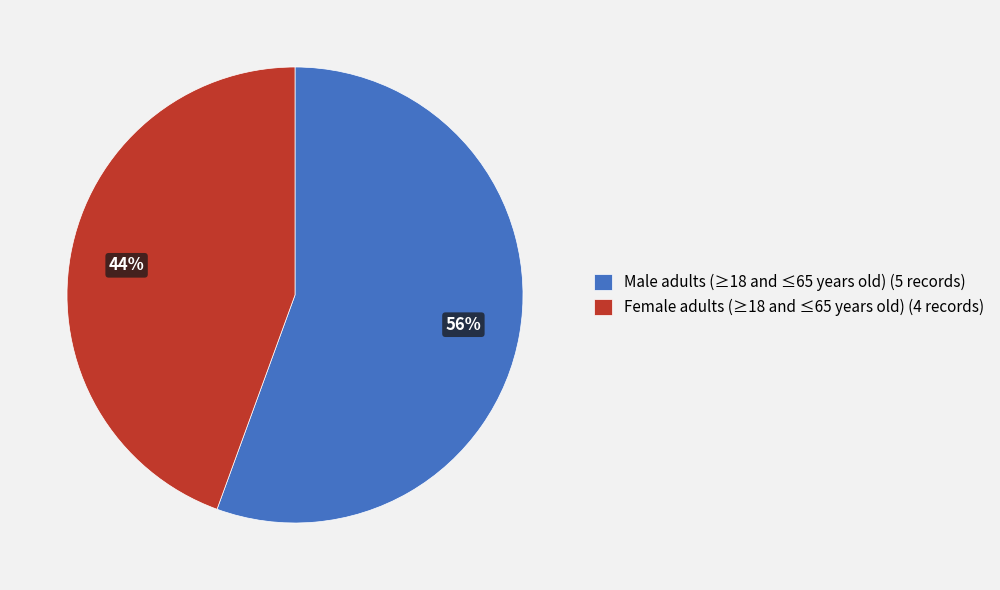

Approximately how many times larger is the value at Female adults (≥18 and ≤65 years old) compared to Male adults (≥18 and ≤65 years old)?

0.8